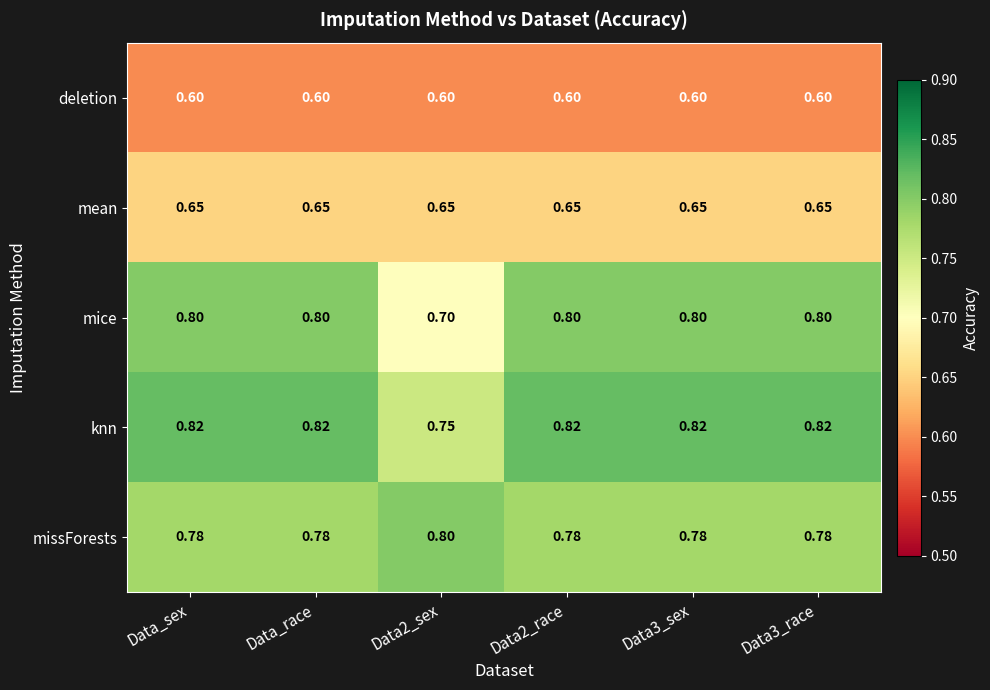

Rank the series at Data3_sex from highest to lowest value.

knn, mice, missForests, mean, deletion